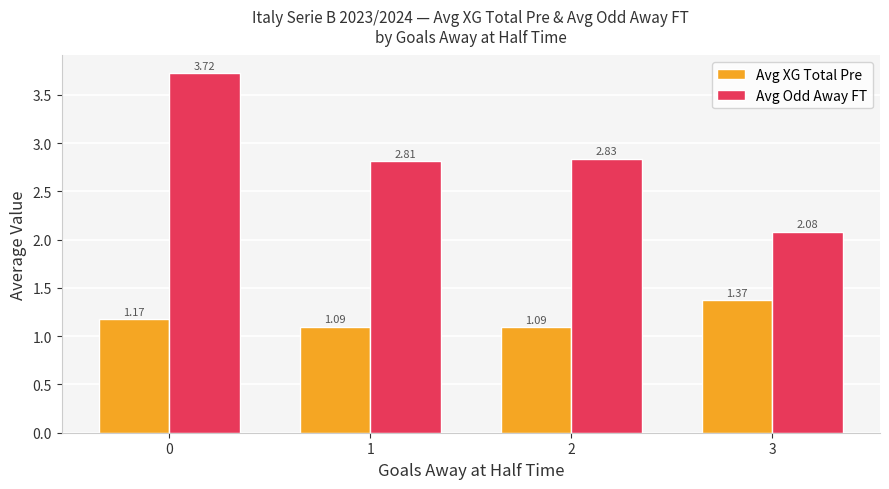

What is the difference between the highest and lowest values at 2?

1.7